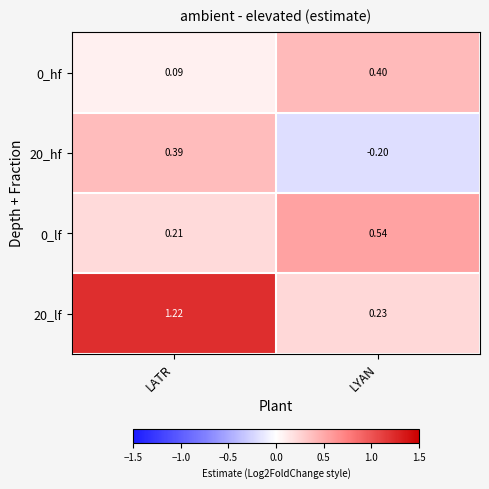

Is the value of 20_hf at LATR greater than the value of 0_hf at LYAN?

No